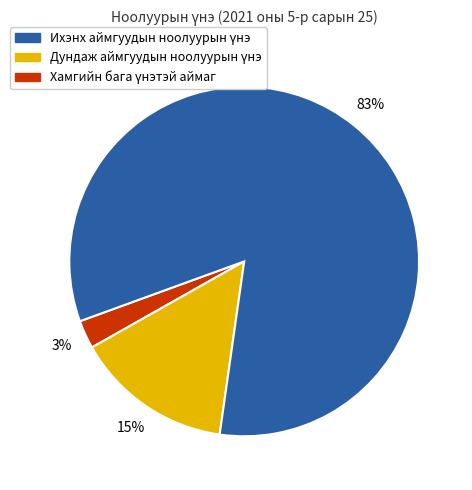

To the nearest percent, what is the average slice percentage?

33%